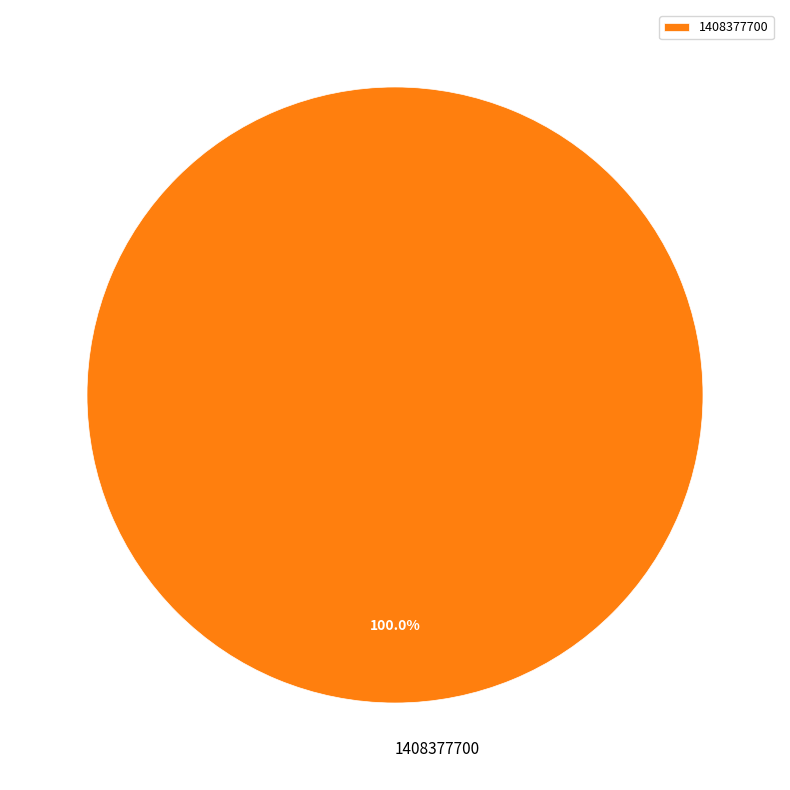

Rank the categories by value from lowest to highest.

1408377700